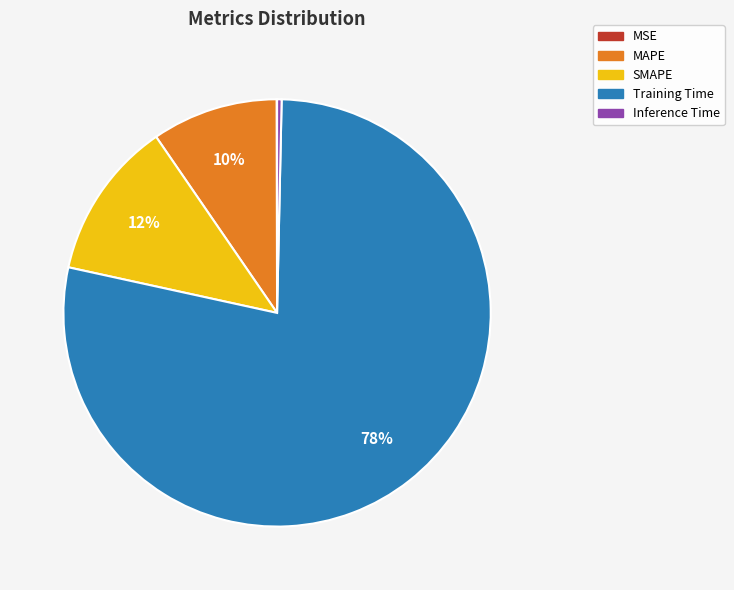

To the nearest percent, what is the average slice percentage?

20%